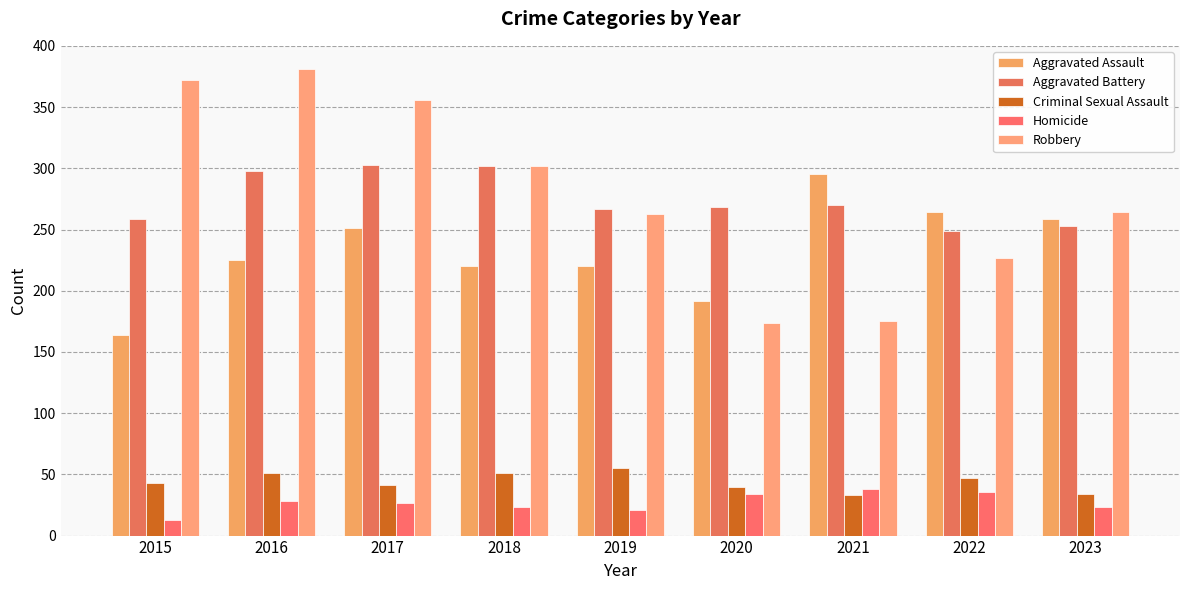

Is it true that Robbery equals 170 at 2018?

False